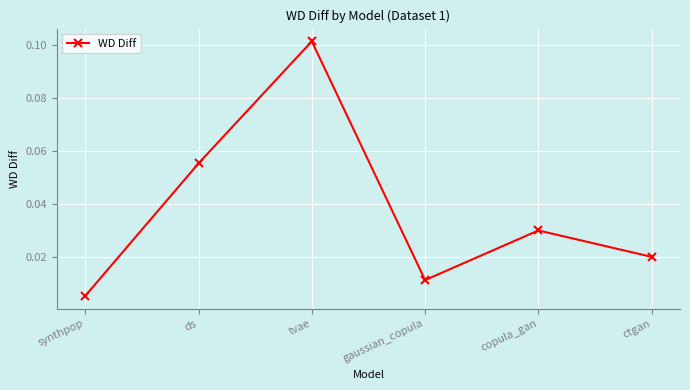

Rank the categories by value from lowest to highest.

synthpop, gaussian_copula, ctgan, copula_gan, ds, tvae